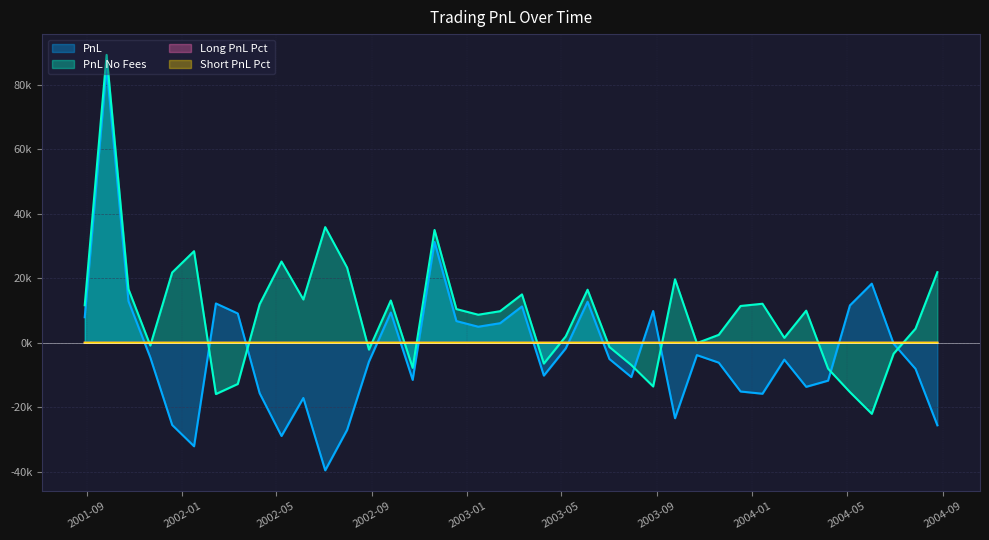

Where is PnL nearest to the value 22972?

2004-06-02